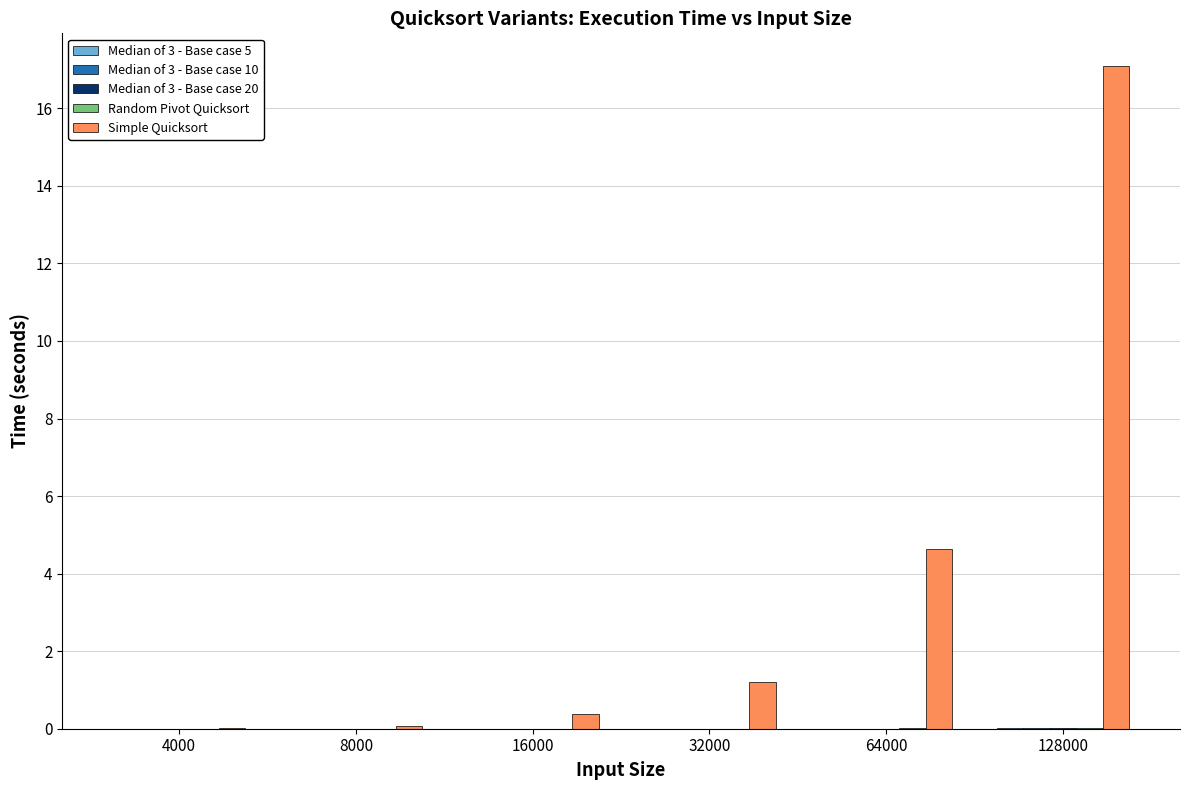

True or false: Simple Quicksort has a value of 4.6 at 64000.

True